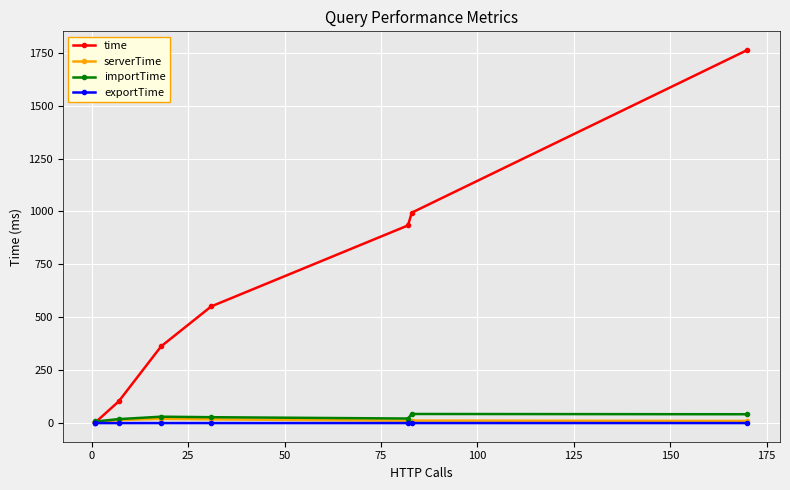

Is it true that exportTime equals 0.1 at 25?

False